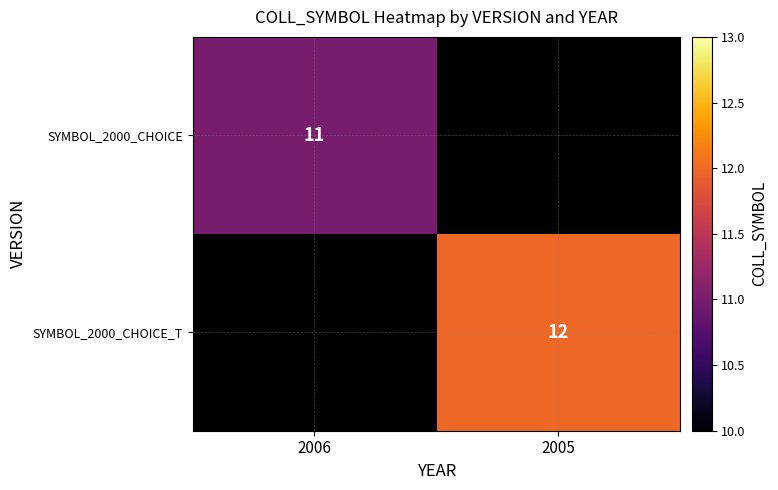

The value of SYMBOL_2000_CHOICE at 2006 is 11. True or false?

True